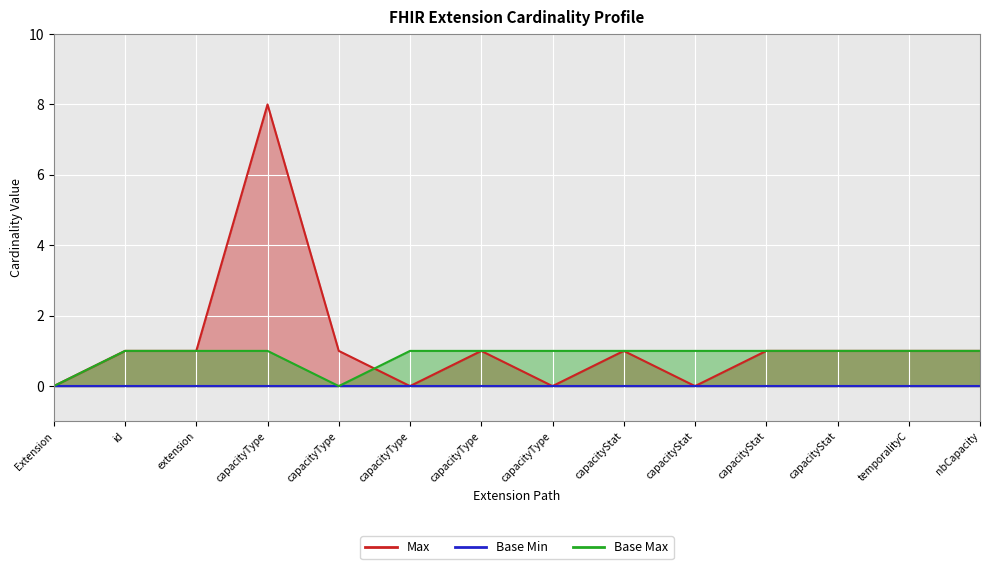

What is the maximum value for Max?

8